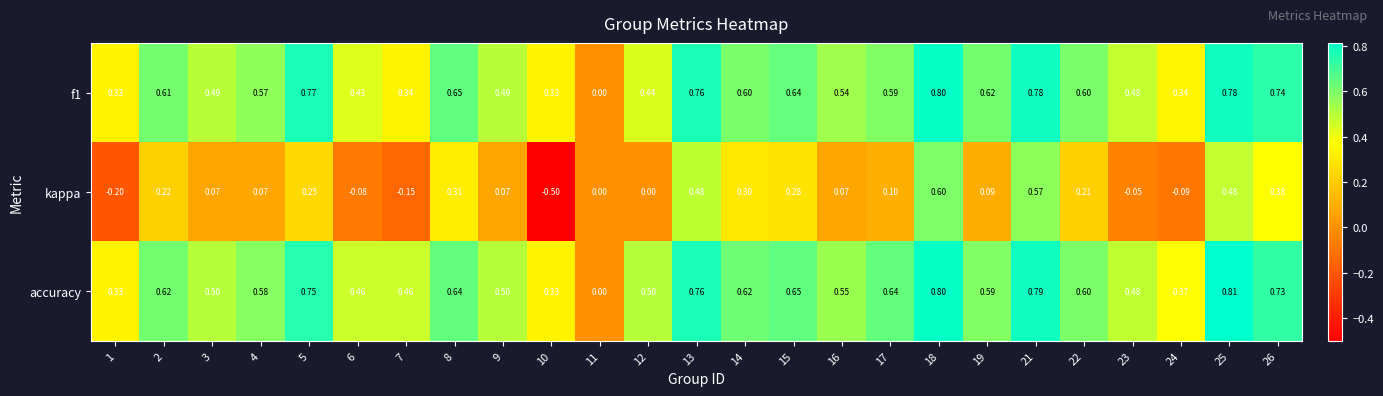

Which series has the largest range (max minus min)?

kappa